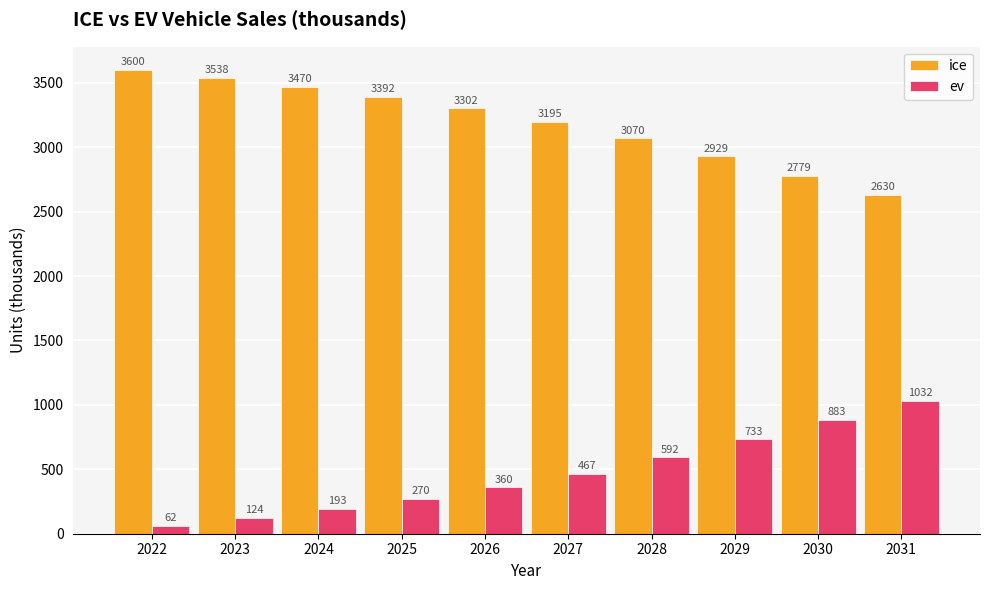

The ice series shows 3070.0 at 2028. True or false?

True